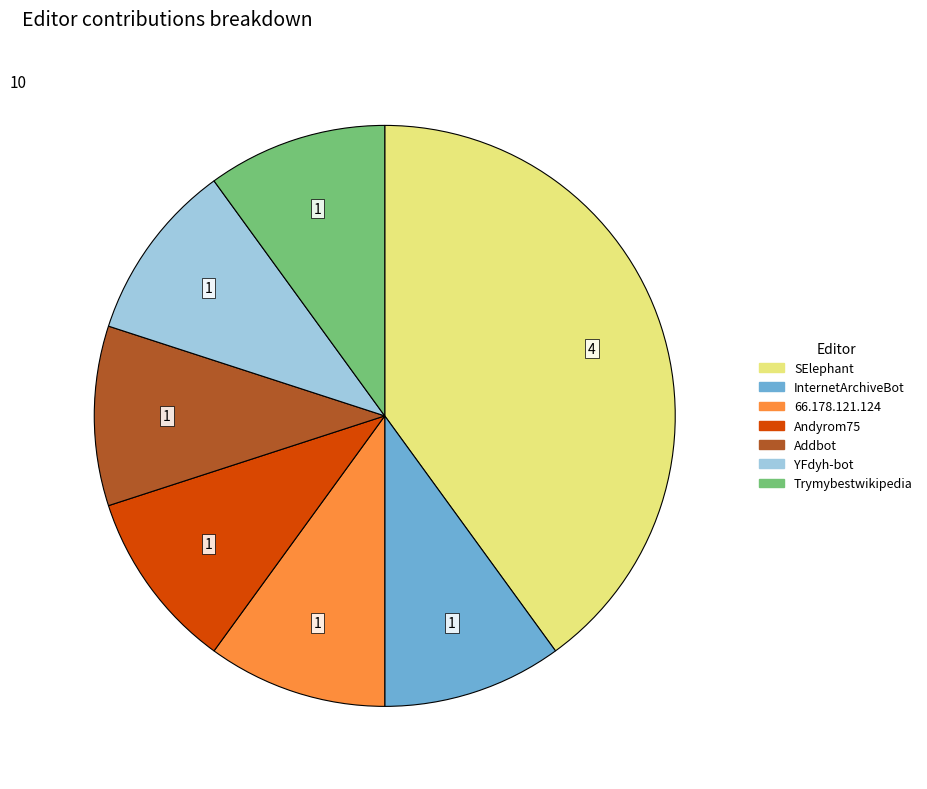

Does YFdyh-bot account for over 50% of the chart?

No